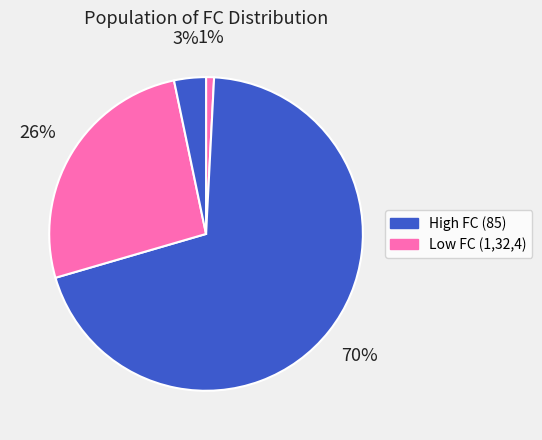

How many segments does this pie chart have?

4